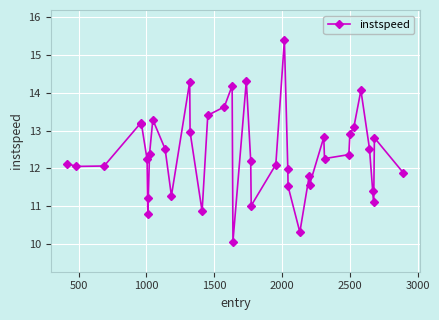

What is the greatest value displayed?

15.4